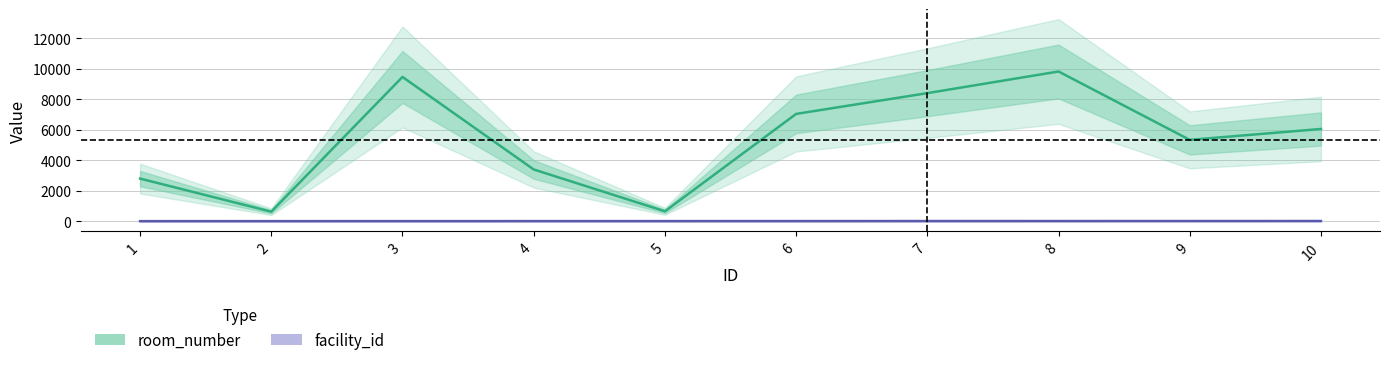

At which label is facility_id closest to 5?

5